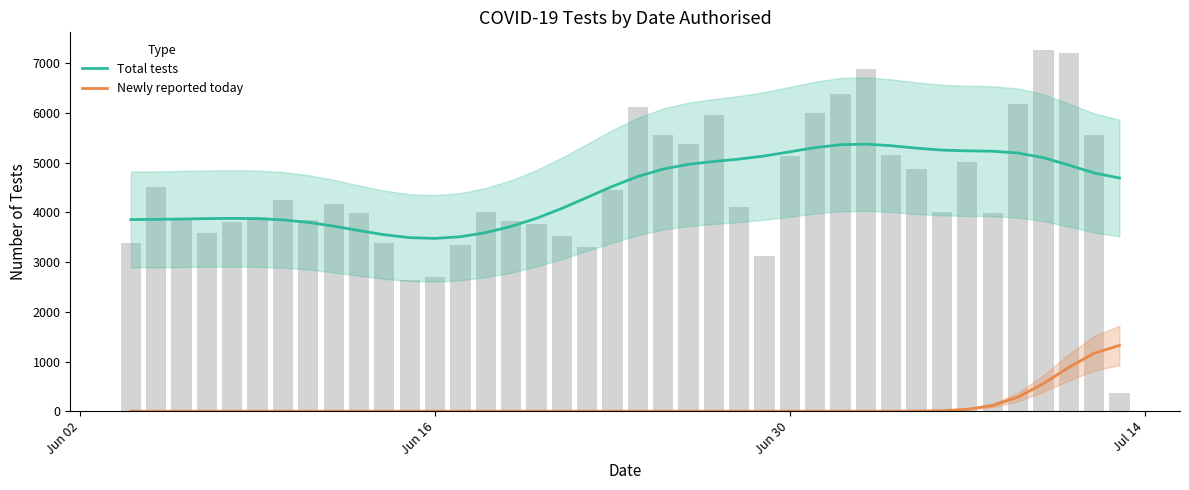

What is the maximum value for Newly reported today?

1323.6